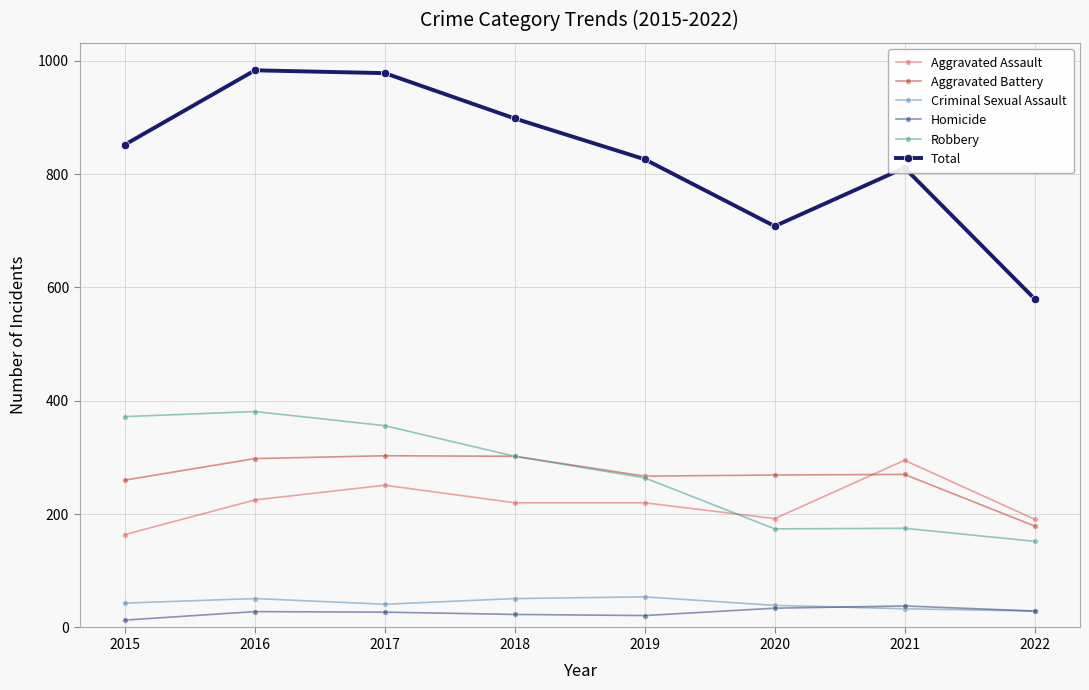

What is the value of the Homicide point at the 2nd from the left?

28